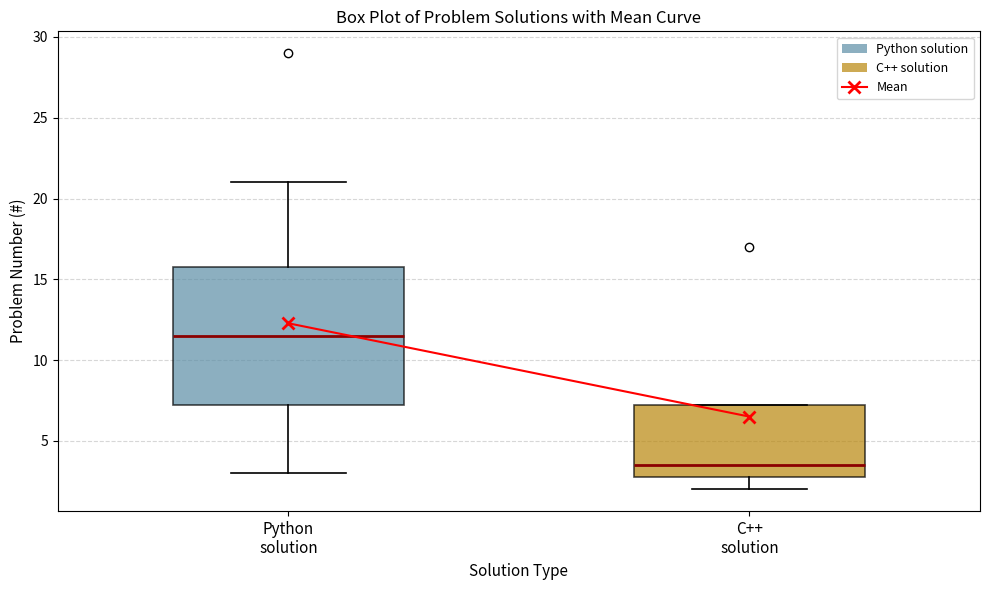

Which box's median line is the lowest?

C++ solution